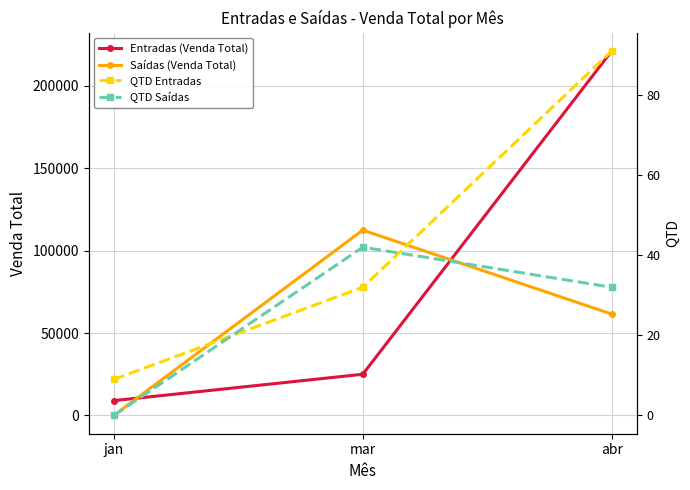

What is the difference between the QTD Entradas values at abr and jan?

82